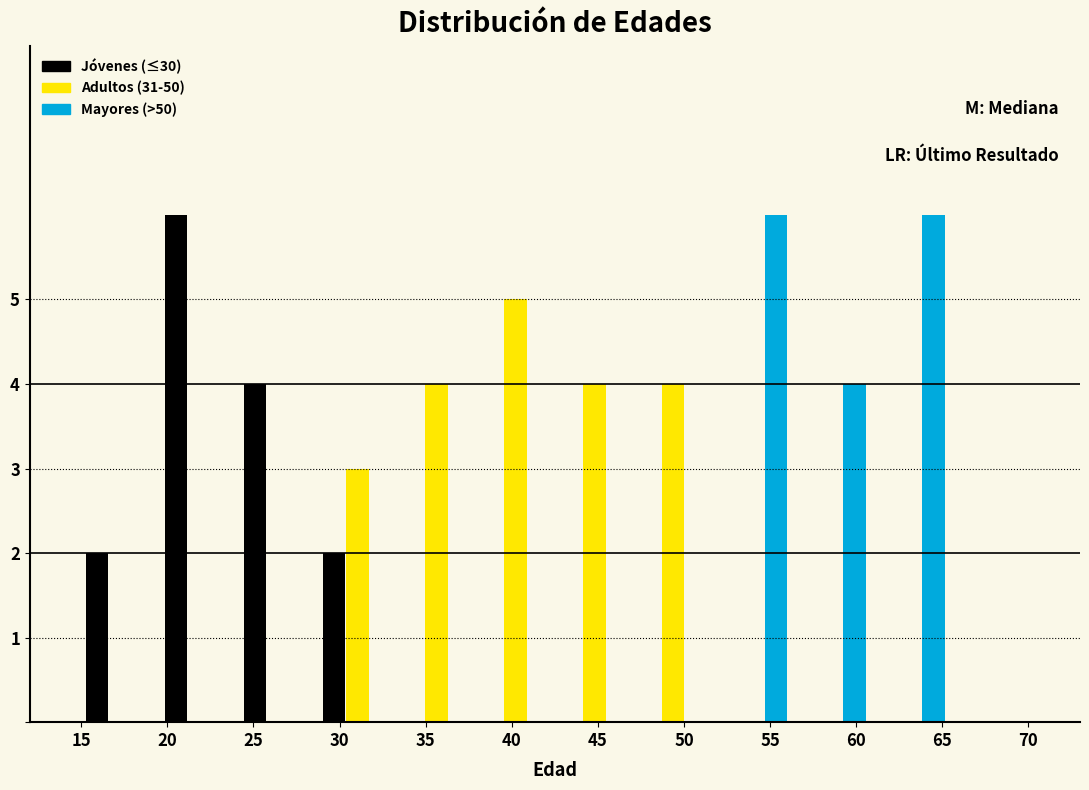

Reading left to right, list every range on the x-axis with the height of the bar of each series over it. Neither the bar edges nor the heights are printed on the chart, so give them approximately, as read against the axes.

15.0 to 19.5: Jóvenes (≤30)=2	Adultos (31-50)=0	Mayores (>50)=0
19.5 to 24.0: Jóvenes (≤30)=6	Adultos (31-50)=0	Mayores (>50)=0
24.0 to 29.0: Jóvenes (≤30)=4	Adultos (31-50)=0	Mayores (>50)=0
29.0 to 33.5: Jóvenes (≤30)=2	Adultos (31-50)=3	Mayores (>50)=0
33.5 to 38.0: Jóvenes (≤30)=0	Adultos (31-50)=4	Mayores (>50)=0
38.0 to 42.5: Jóvenes (≤30)=0	Adultos (31-50)=5	Mayores (>50)=0
42.5 to 47.0: Jóvenes (≤30)=0	Adultos (31-50)=4	Mayores (>50)=0
47.0 to 51.5: Jóvenes (≤30)=0	Adultos (31-50)=4	Mayores (>50)=0
51.5 to 56.5: Jóvenes (≤30)=0	Adultos (31-50)=0	Mayores (>50)=6
56.5 to 61.0: Jóvenes (≤30)=0	Adultos (31-50)=0	Mayores (>50)=4
61.0 to 65.5: Jóvenes (≤30)=0	Adultos (31-50)=0	Mayores (>50)=6
65.5 to 70.0: Jóvenes (≤30)=0	Adultos (31-50)=0	Mayores (>50)=0